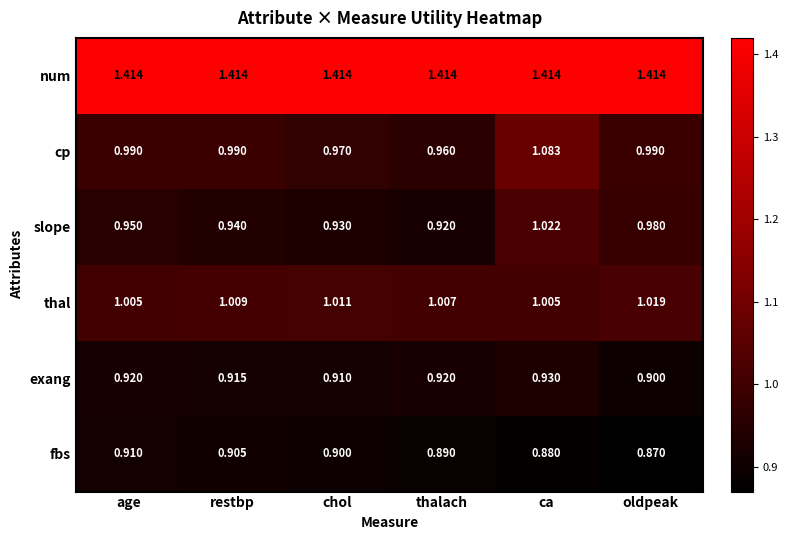

At which category does the chart reach its minimum across all series?

oldpeak